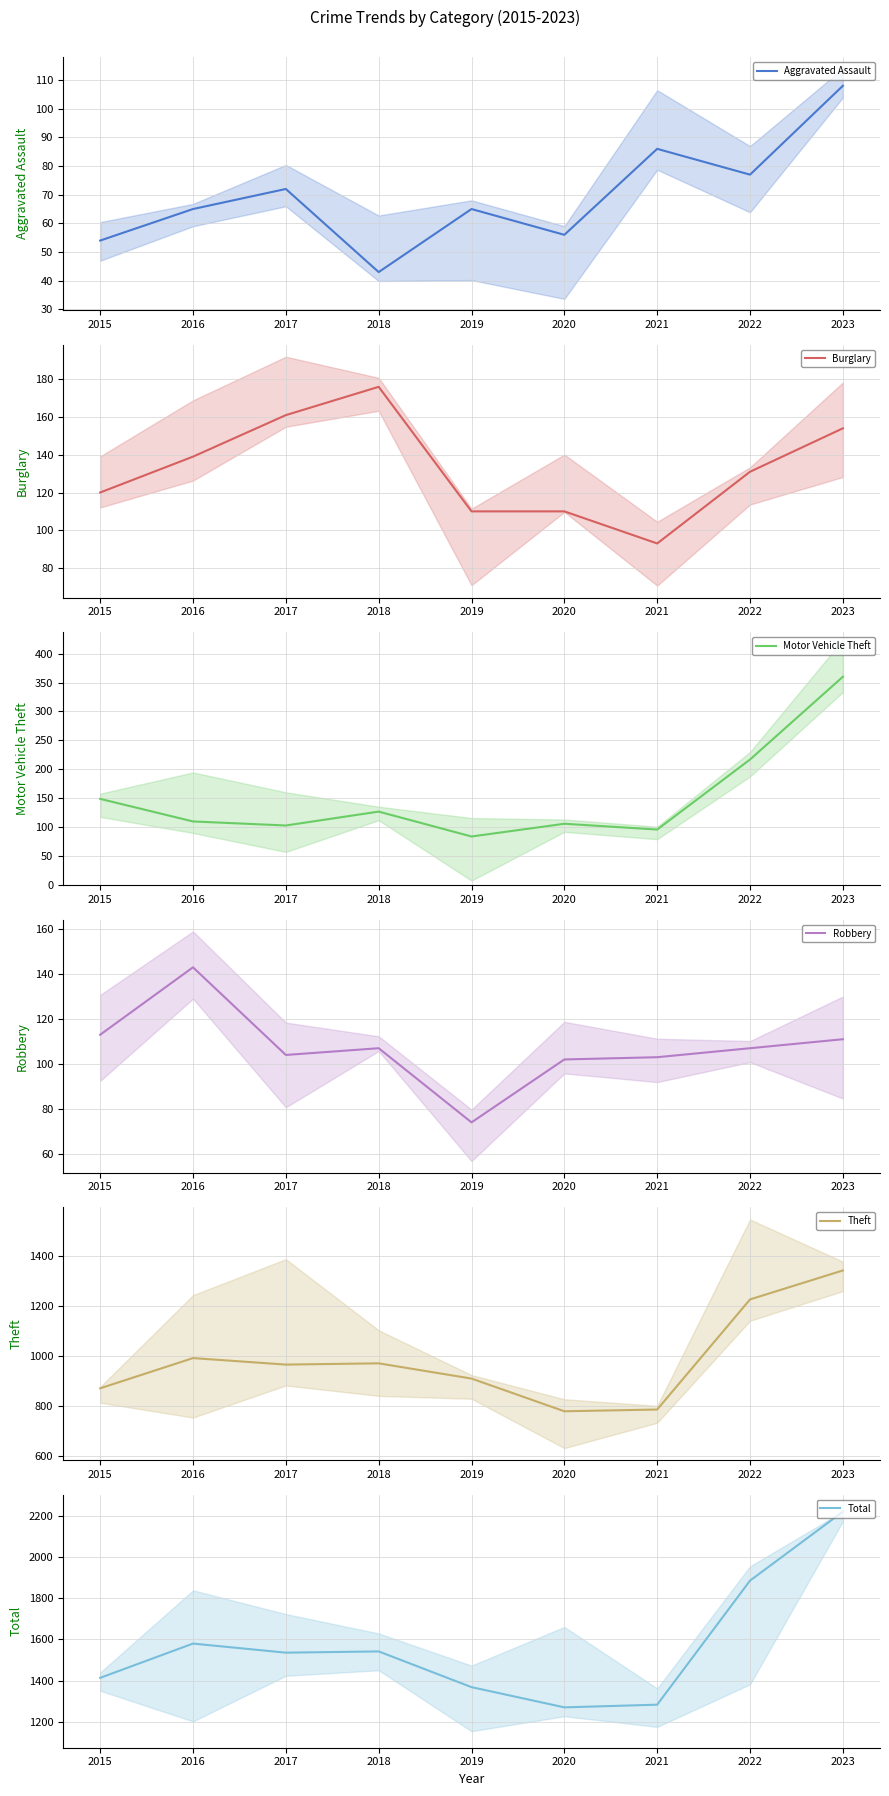

At which label is Robbery closest to 108?

2018